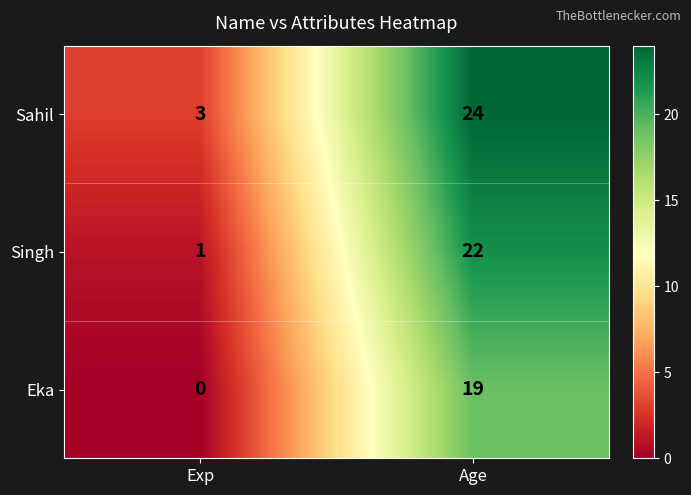

What is the maximum value shown in the chart?

24